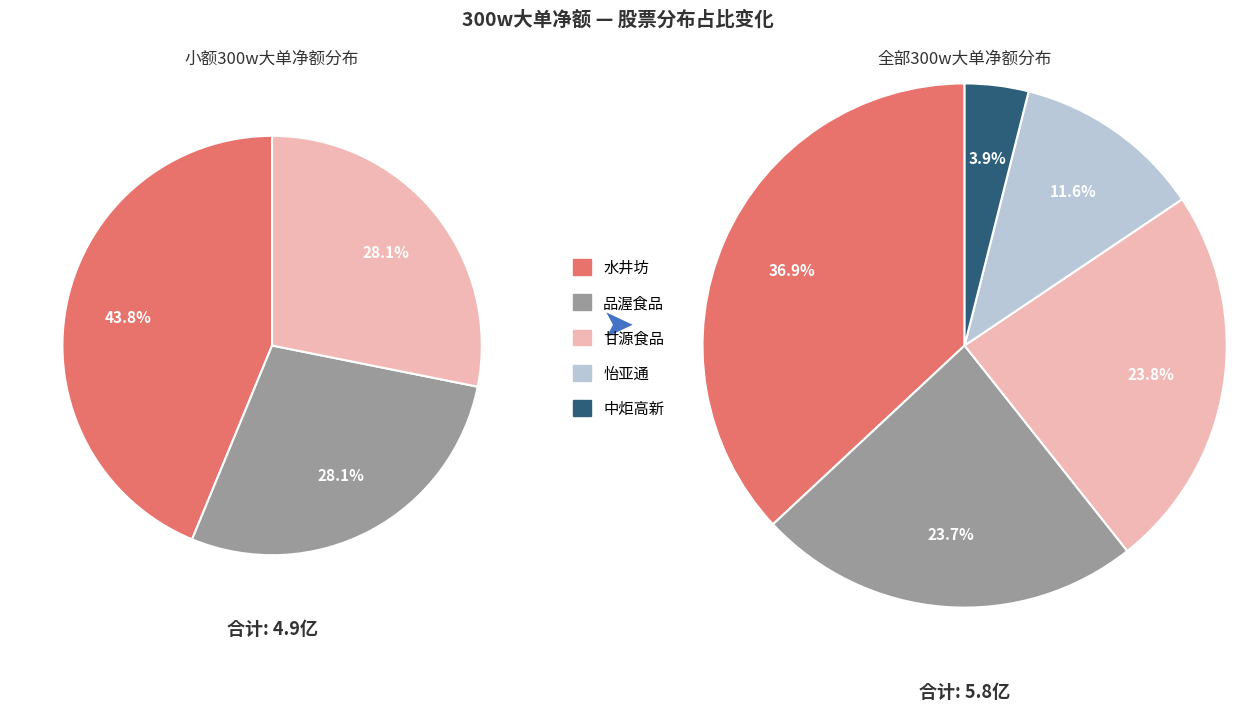

True or false: 品渥食品 accounts for 24% of the total.

True